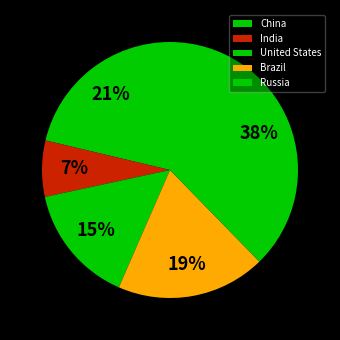

Rank the categories by value from highest to lowest.

Russia, China, Brazil, United States, India